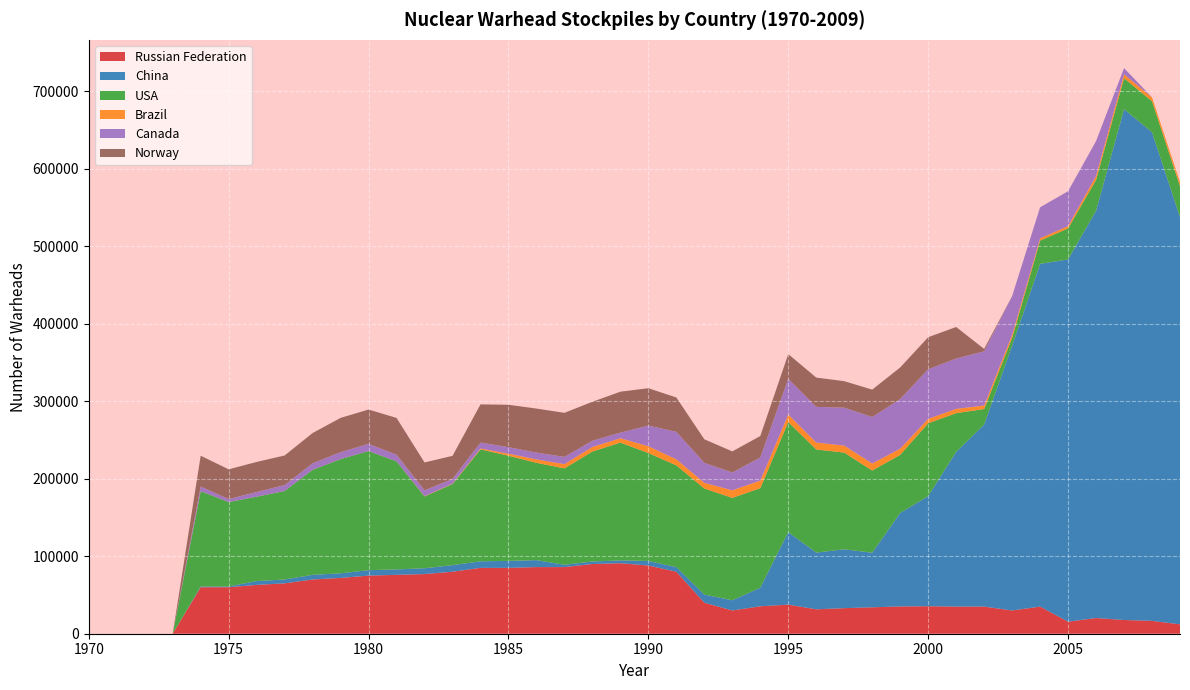

Reading right to left, list all the values displayed in this chart.

Russian Federation: 2009=12120	2008=16581	2007=17709	2006=20253	2005=15518	2004=35000	2003=30000	2002=35000	2001=35000	2000=35500	1999=35200	1998=34100	1997=33000	1996=31500	1995=37500	1994=35400	1993=30000	1992=40000	1991=80000	1990=88000	1989=91000	1988=90000	1987=86000	1986=86000	1985=85000	1984=85000	1983=80000	1982=77000	1981=76000	1980=75000	1979=72000	1978=70000	1977=65000	1976=63000	1975=60000	1974=60000	1973=0	1972=0	1971=0	1970=0
China: 2009=525600	2008=630700	2007=659300	2006=525600	2005=467600	2004=442400	2003=341800	2002=235000	2001=199700	2000=142100	1999=120700	1998=70464	1997=75985	1996=73200	1995=93600	1994=24000	1993=13200	1992=10500	1991=6000	1990=5900	1989=3658	1988=3200	1987=3000	1986=9000	1985=9000	1984=8500	1983=8500	1982=7500	1981=7000	1980=7000	1979=6000	1978=6000	1977=5000	1976=5000	1975=1000	1974=1000	1973=0	1972=0	1971=0	1970=0
USA: 2009=40000	2008=40000	2007=40000	2006=40000	2005=40000	2004=30000	2003=10000	2002=20000	2001=50000	2000=94000	1999=75000	1998=106100	1997=124800	1996=133100	1995=142100	1994=128475	1993=132144	1992=136947	1991=131288	1990=139333	1989=152066	1988=141983	1987=124396	1986=125639	1985=135728	1984=144430	1983=104717	1982=92712	1981=139509	1980=153747	1979=147385	1978=135591	1977=114267	1976=108823	1975=109000	1974=123000	1973=0	1972=0	1971=0	1970=0
Brazil: 2009=5000	2008=5000	2007=5000	2006=5000	2005=3000	2004=3000	2003=4000	2002=4500	2001=5500	2000=5723	1999=7968	1998=9000	1997=9000	1996=9000	1995=9700	1994=9700	1993=9700	1992=7300	1991=7800	1990=8700	1989=5613	1988=5866	1987=5488	1986=4356	1985=2615	1984=1195	1983=519	1982=310	1981=0	1980=0	1979=0	1978=0	1977=0	1976=0	1975=0	1974=0	1973=0	1972=0	1971=0	1970=0
Canada: 2009=0	2008=0	2007=8000	2006=45000	2005=45000	2004=40000	2003=50000	2002=70000	2001=65000	2000=64000	1999=64000	1998=60000	1997=49000	1996=46000	1995=46000	1994=30000	1993=23000	1992=25800	1991=35500	1990=26726	1989=7200	1988=8000	1987=9373	1986=8748	1985=8446	1984=7588	1983=5980	1982=7630	1981=8548	1980=9252	1979=9015	1978=8309	1977=7633	1976=6092	1975=3826	1974=5956	1973=0	1972=0	1971=0	1970=0
Norway: 2009=0	2008=0	2007=0	2006=0	2005=0	2004=0	2003=0	2002=3100	2001=40700	2000=41400	1999=40800	1998=35400	1997=34200	1996=37790	1995=32000	1994=27600	1993=27300	1992=30400	1991=44300	1990=48222	1989=52872	1988=50317	1987=56853	1986=56864	1985=54704	1984=49301	1983=29844	1982=35922	1981=47455	1980=44352	1979=44177	1978=39160	1977=38165	1976=38808	1975=38337	1974=39795	1973=0	1972=0	1971=0	1970=0